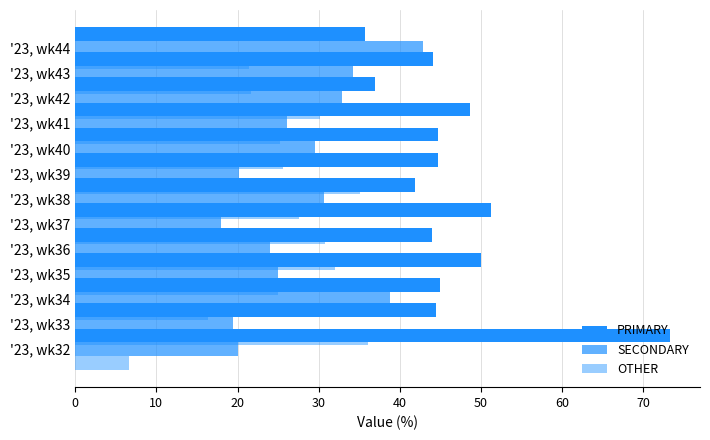

Is the value of SECONDARY at 60 greater than the value of OTHER at 10?

No